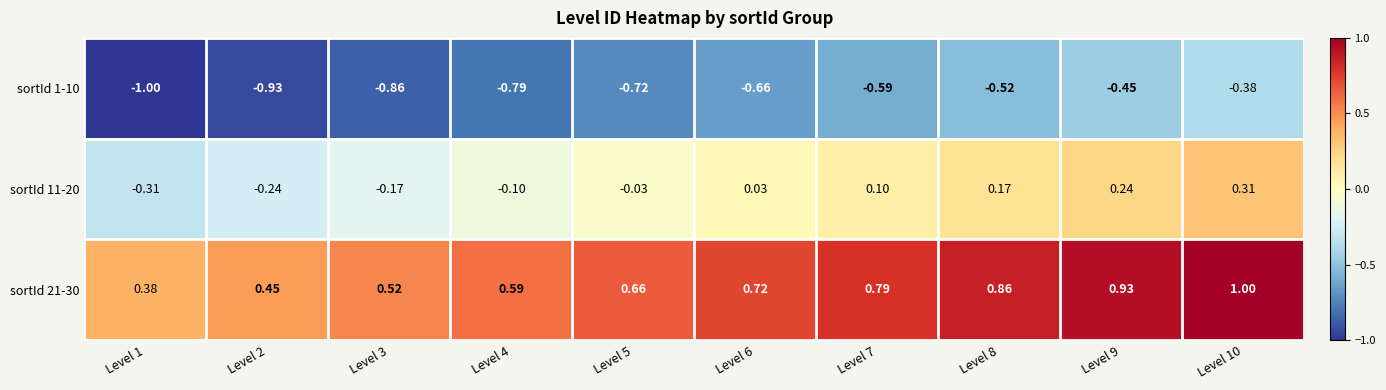

Is the value of sortId 11-20 at Level 3 greater than the value of sortId 1-10 at Level 9?

Yes